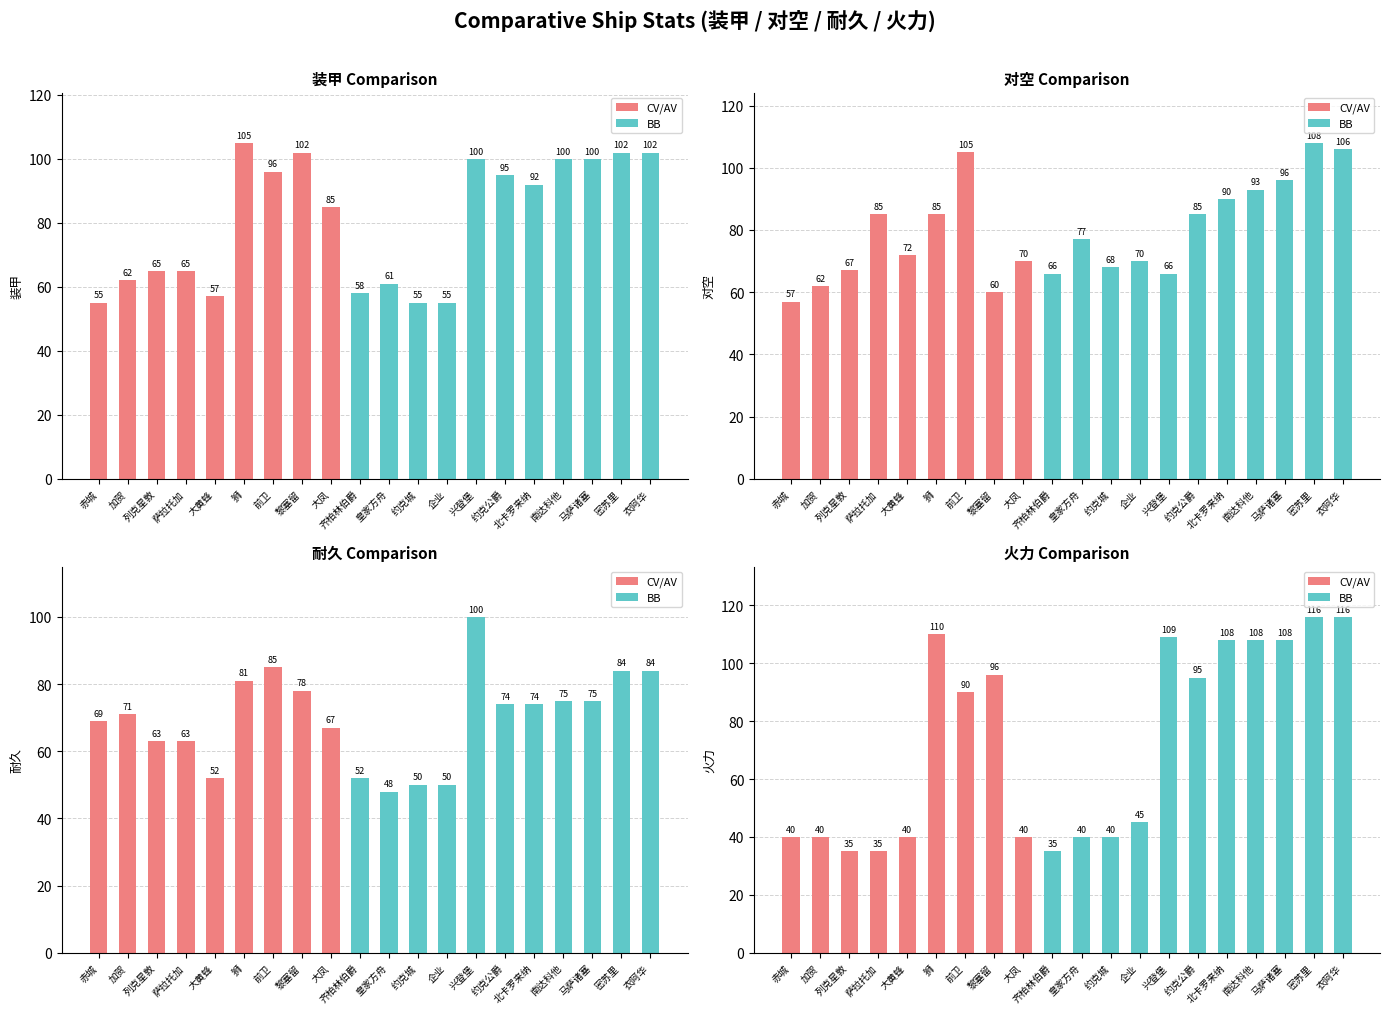

Rank the categories by 耐久 value from highest to lowest.

兴登堡, 前卫, 密苏里, 衣阿华, 狮, 黎塞留, 南达科他, 马萨诸塞, 约克公爵, 北卡罗来纳, 加贺, 赤城, 大凤, 列克星敦, 萨拉托加, 大黄蜂, 齐柏林伯爵, 约克城, 企业, 皇家方舟